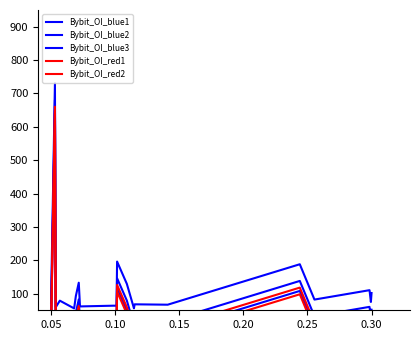

Which series has the largest total across all categories?

Bybit_OI_blue2